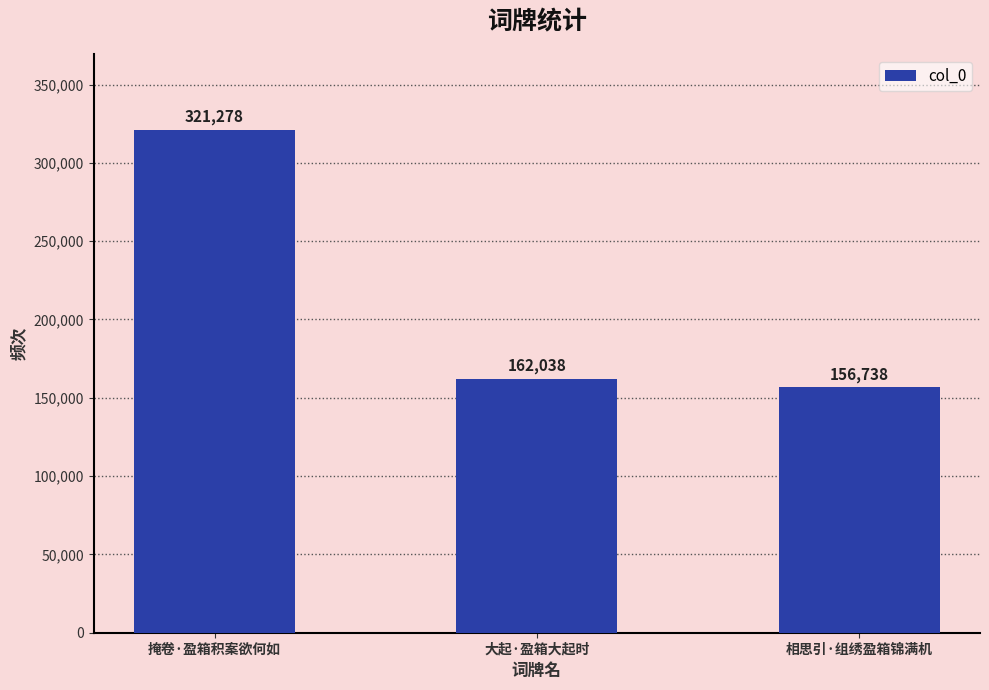

How many categories are shown in the chart?

3